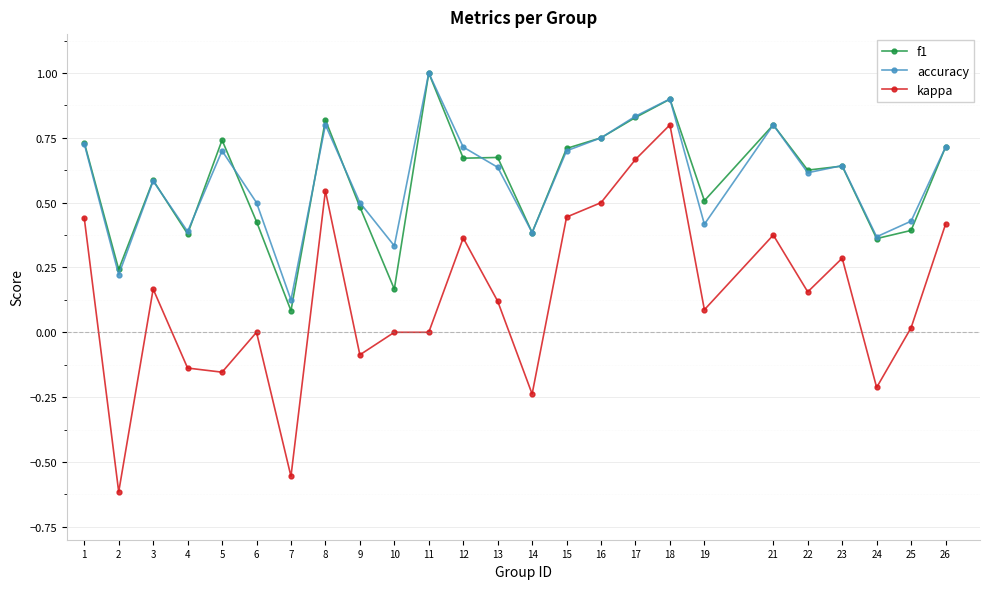

True or false: f1 has a value of 0.7 at 5.

True